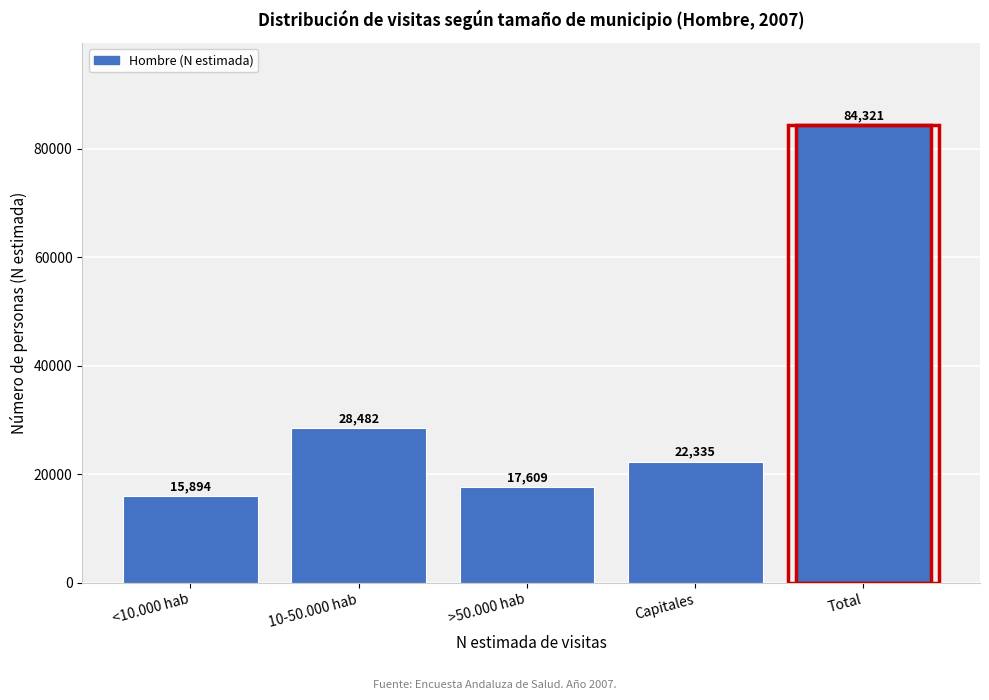

Reading left to right, transcribe all the data shown in this chart.

<10.000 hab=15894	10-50.000 hab=28482	>50.000 hab=17609	Capitales=22335	Total=84321